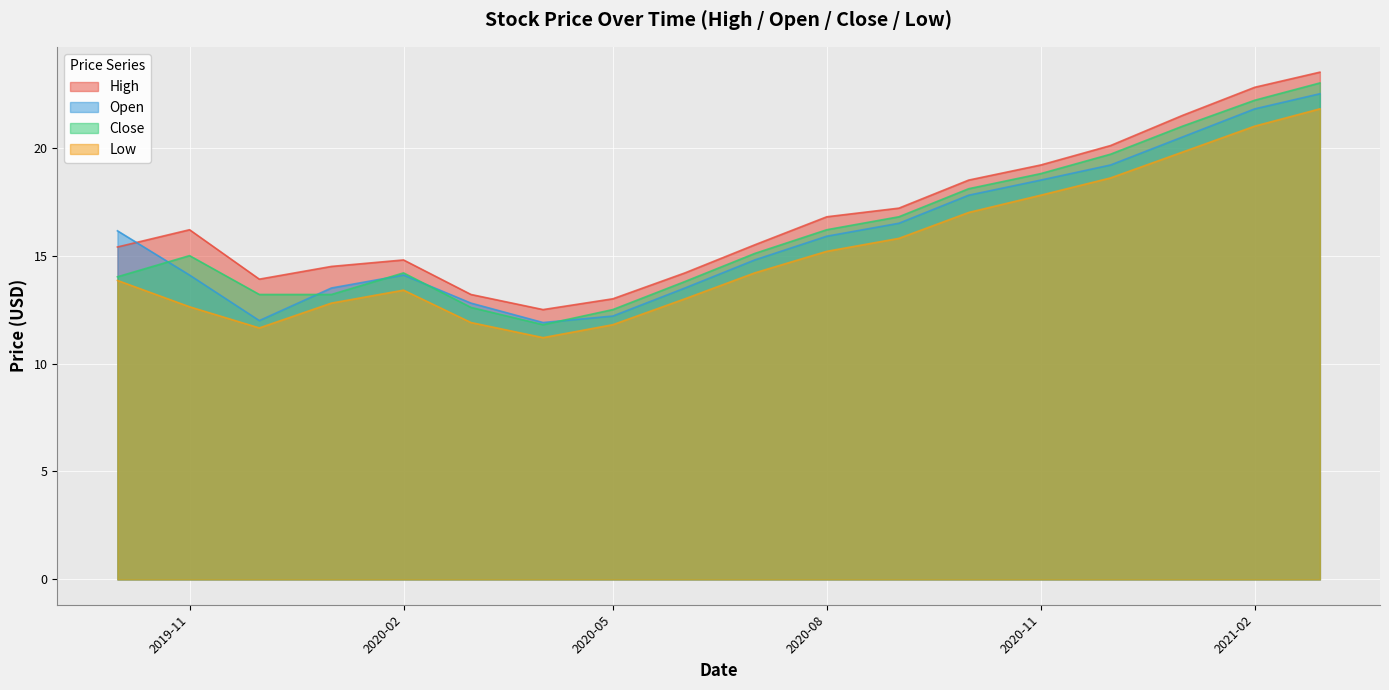

At how many categories does at least one series exceed 17?

7